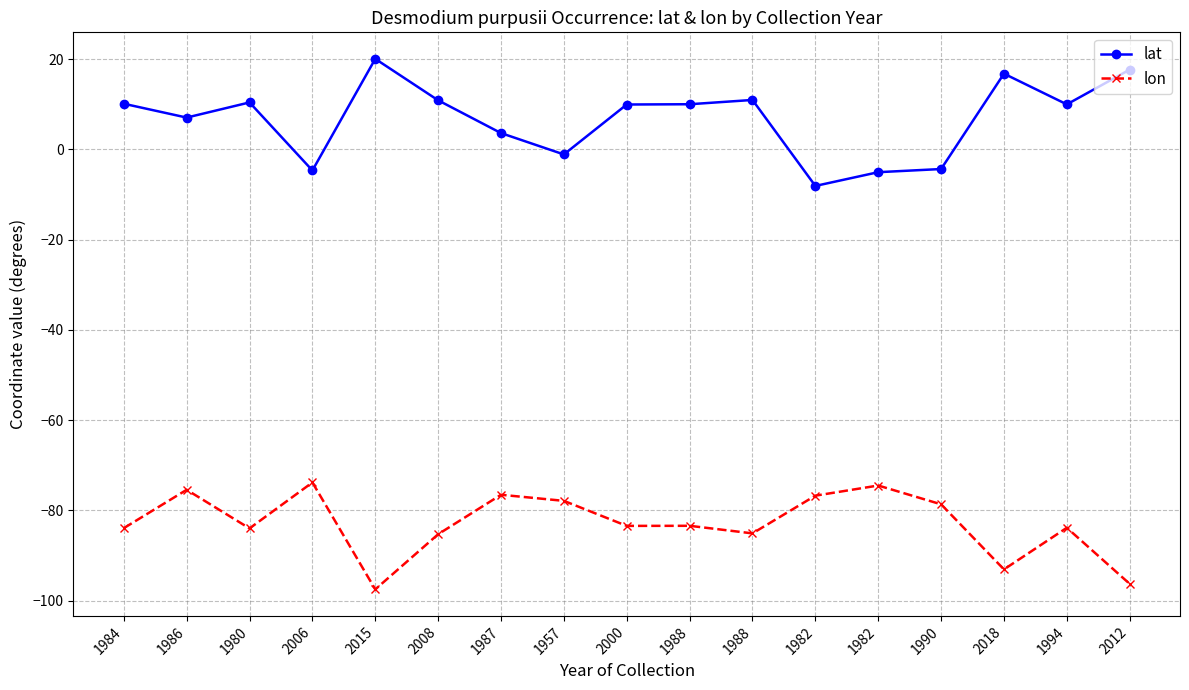

What is the difference between the highest and lowest values at 1986?

82.5